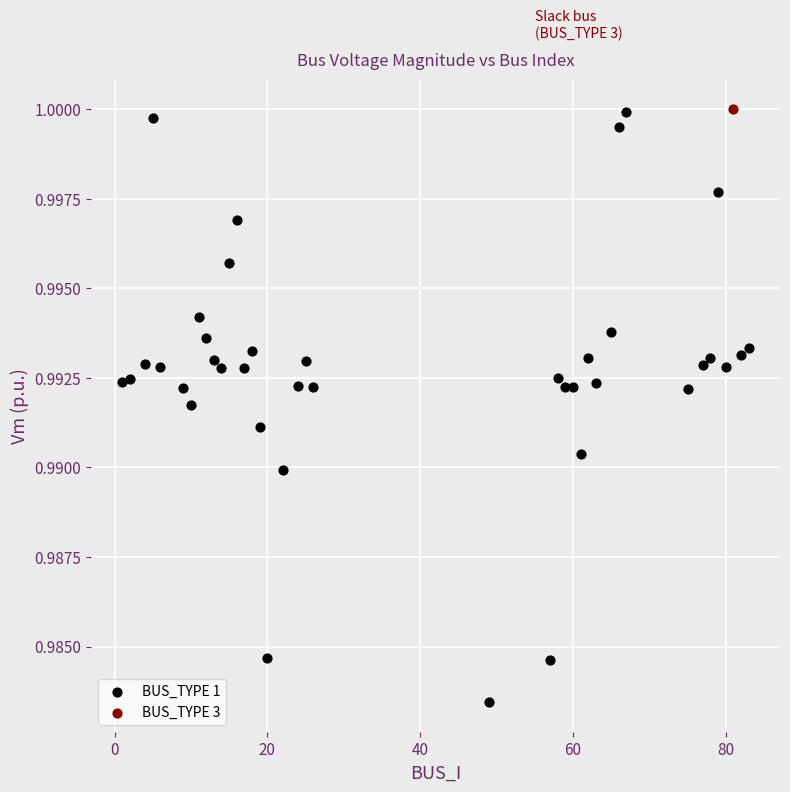

What are all the series names shown in the legend?

BUS_TYPE 1, BUS_TYPE 3